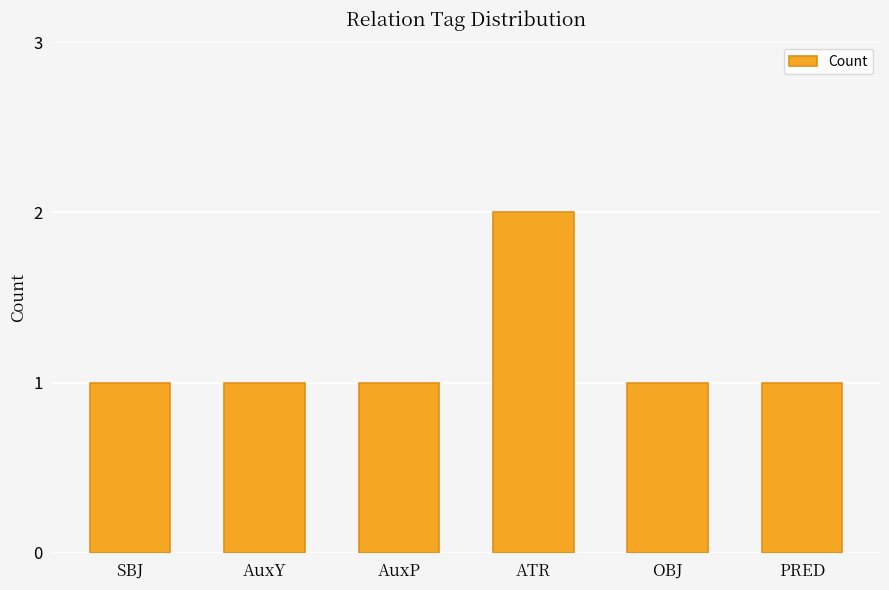

How many bars are there in total?

6